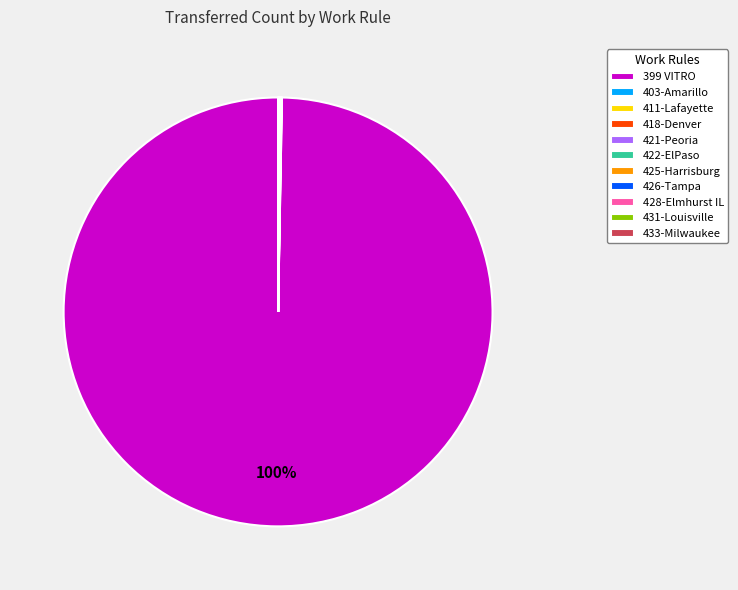

Does any single category account for the majority?

Yes